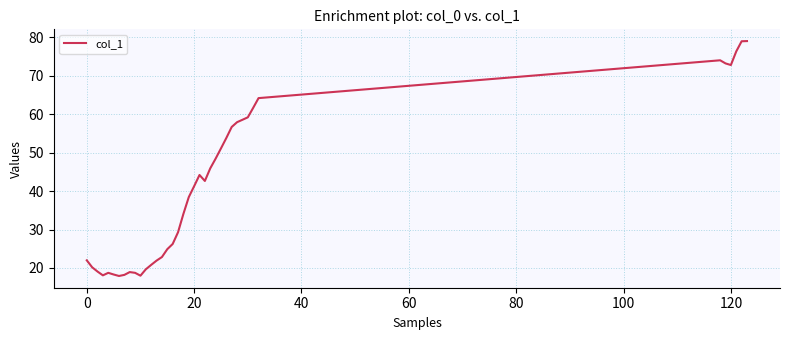

What is the greatest value displayed?

79.0